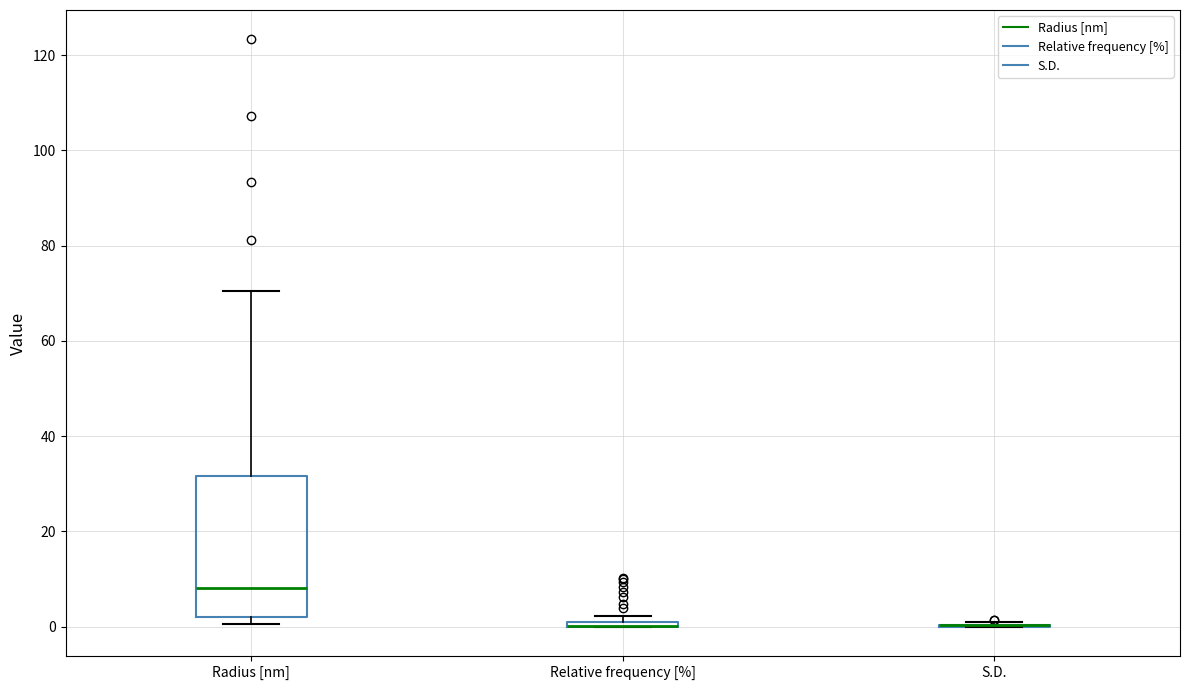

Comparing the boxes themselves (not the whiskers), which one is the tallest?

Radius [nm]